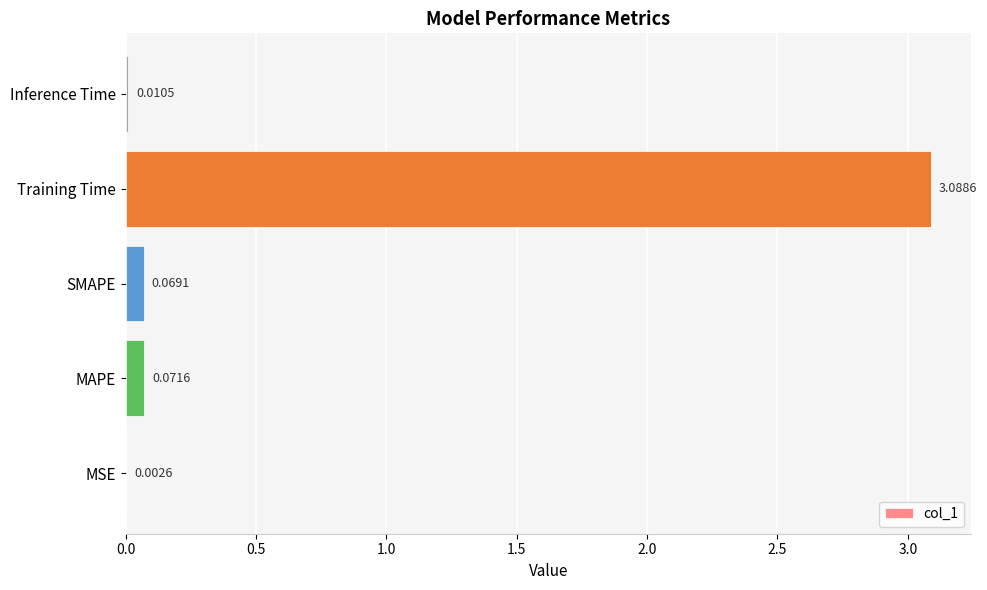

At which category does the chart reach its peak across all series?

Training Time